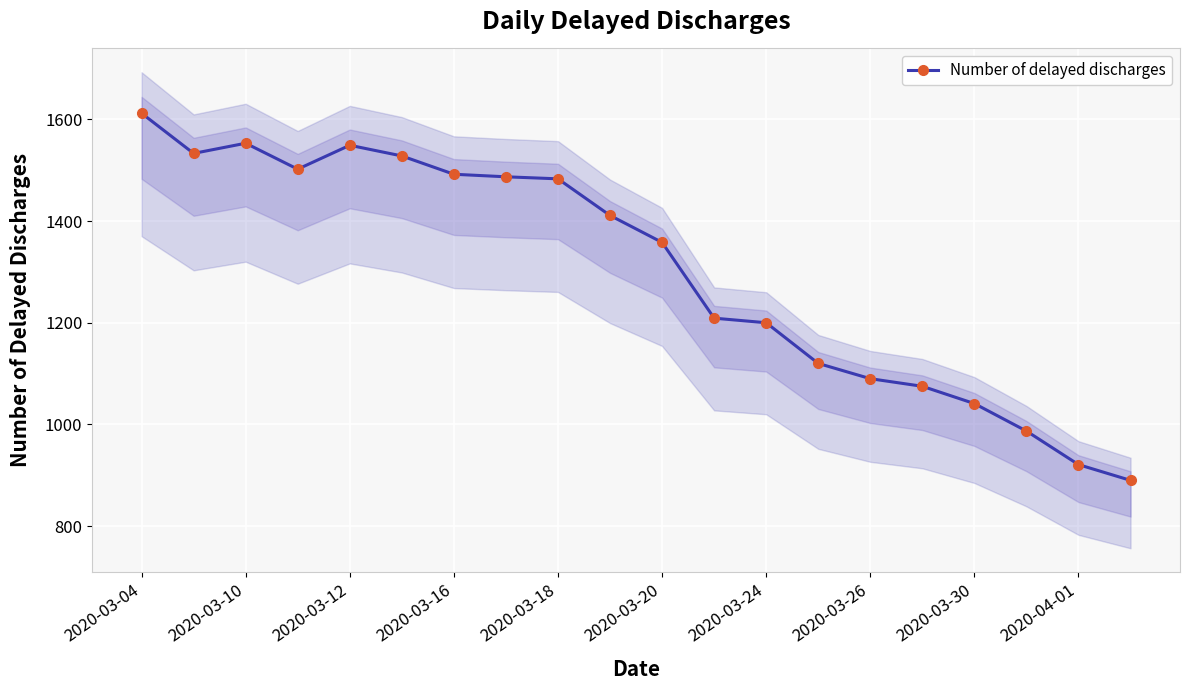

The value of Number of delayed discharges at 2020-03-04 is 1612. True or false?

True